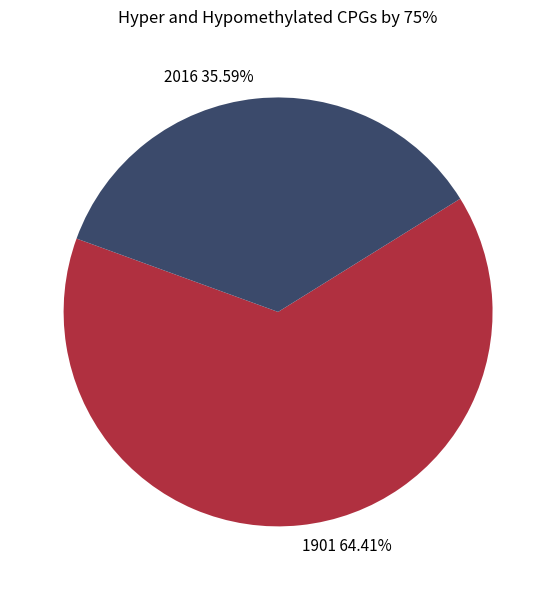

To the nearest percent, what is the average slice percentage?

50%